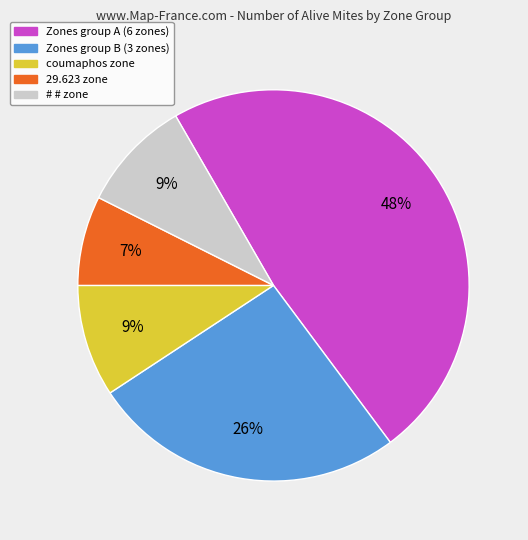

To the nearest percent, what is the average slice percentage?

20%